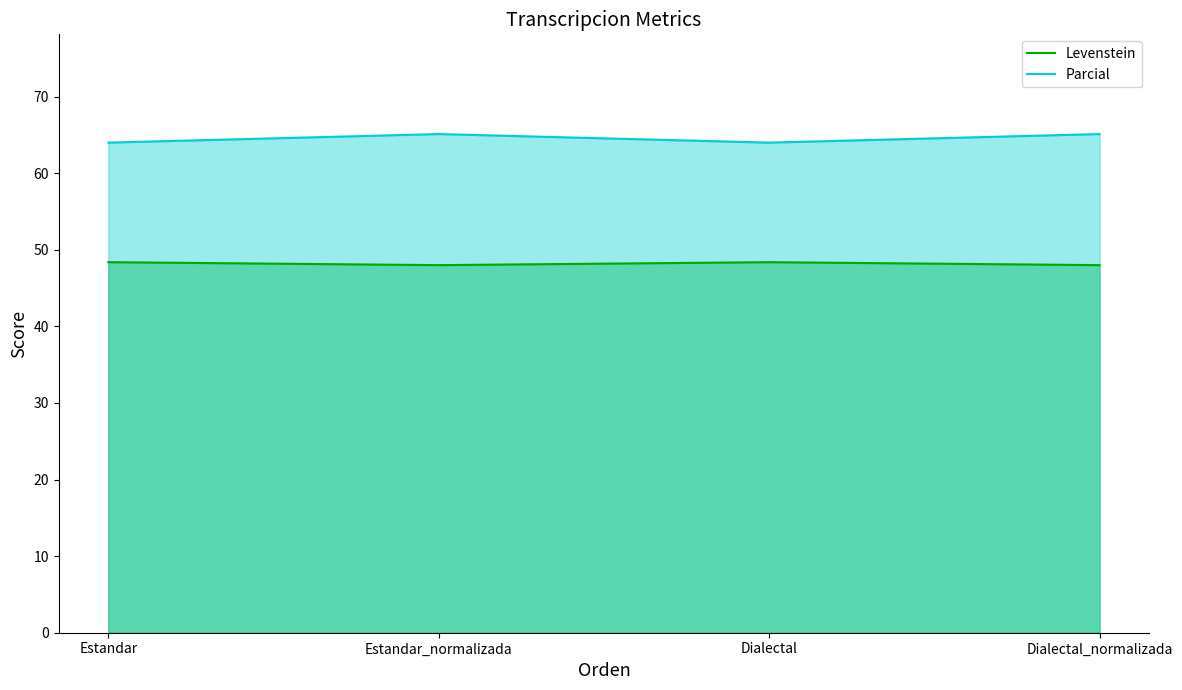

True or false: Parcial has a value of 97.0 at Estandar.

False